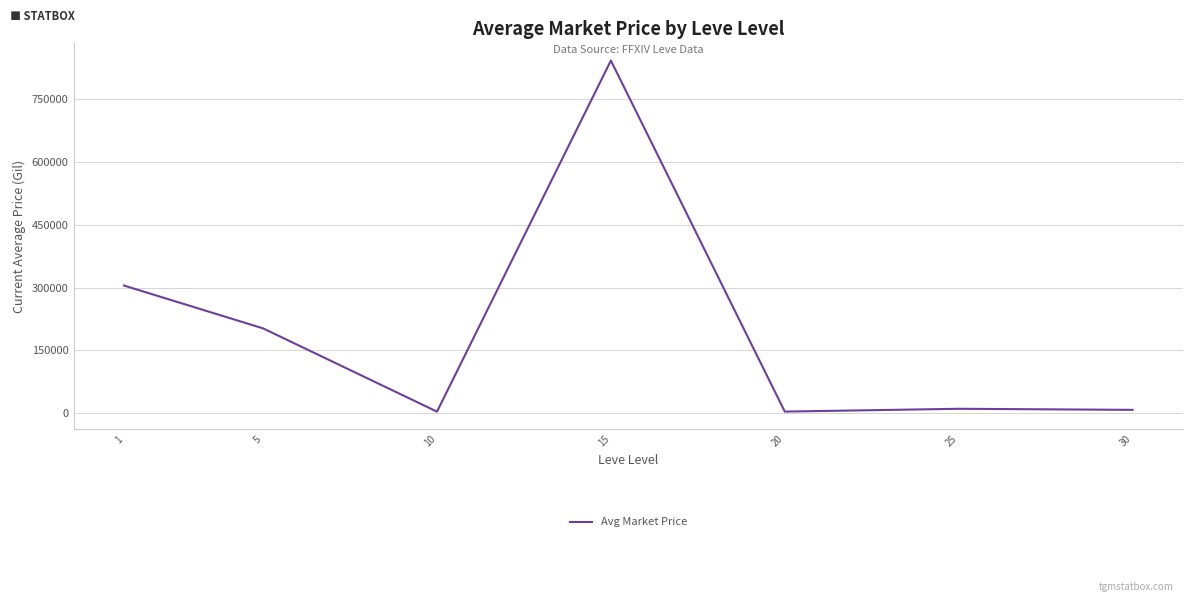

Approximately how many times larger is the value at 20 compared to 30?

0.5